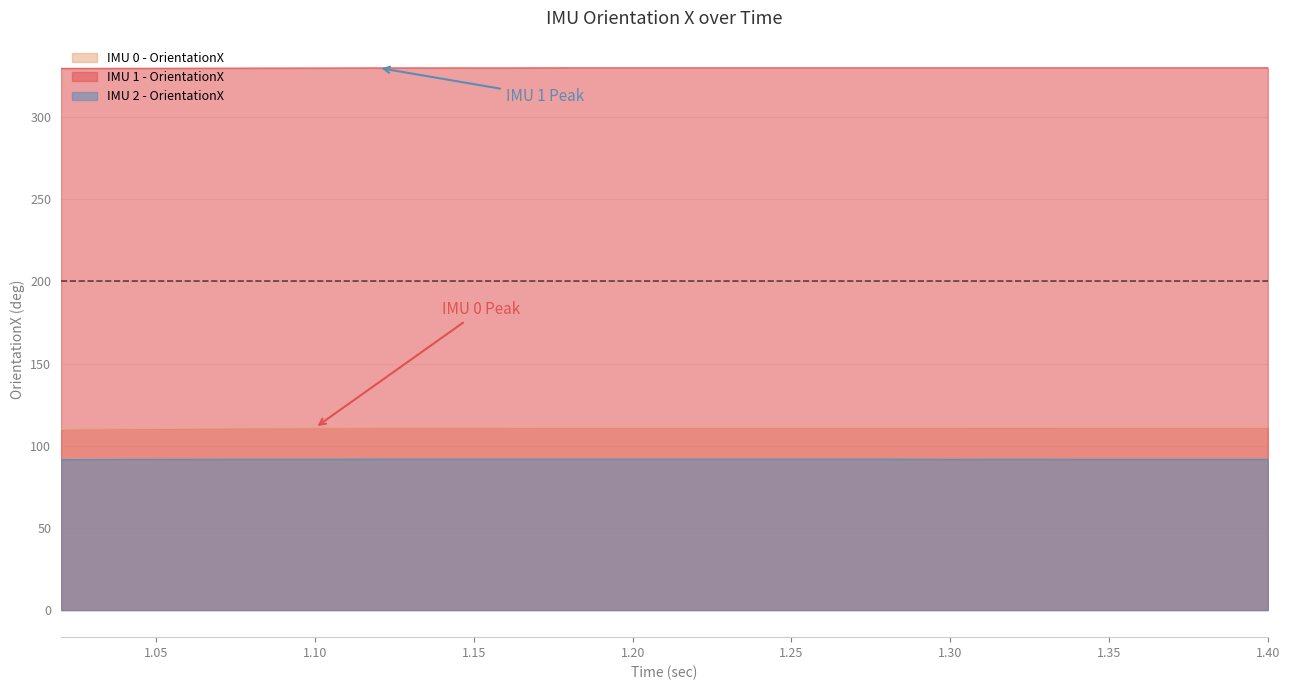

What is the difference between the maximum and minimum values in the IMU 1 - OrientationX series?

0.4